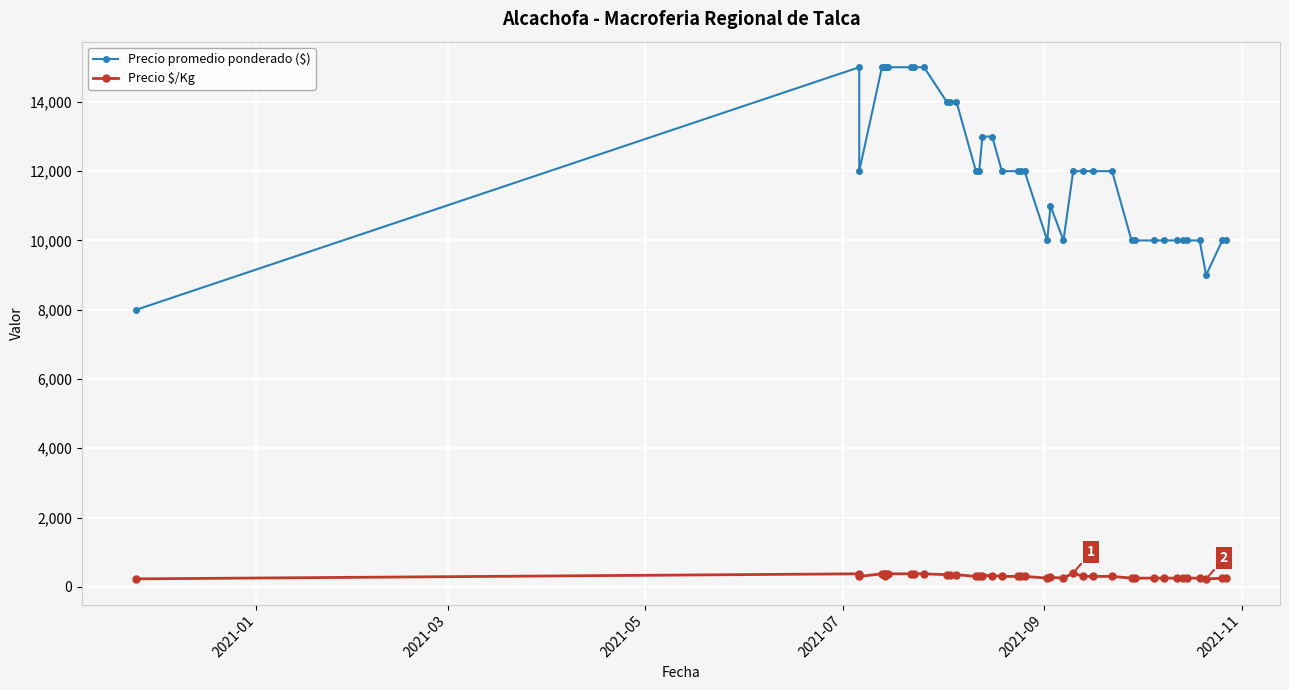

Count the number of categories in the chart.

40